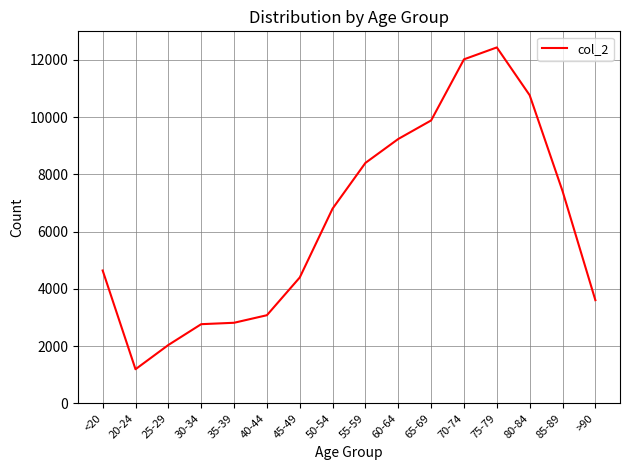

Is it true that the value at 70-74 is 18102?

False